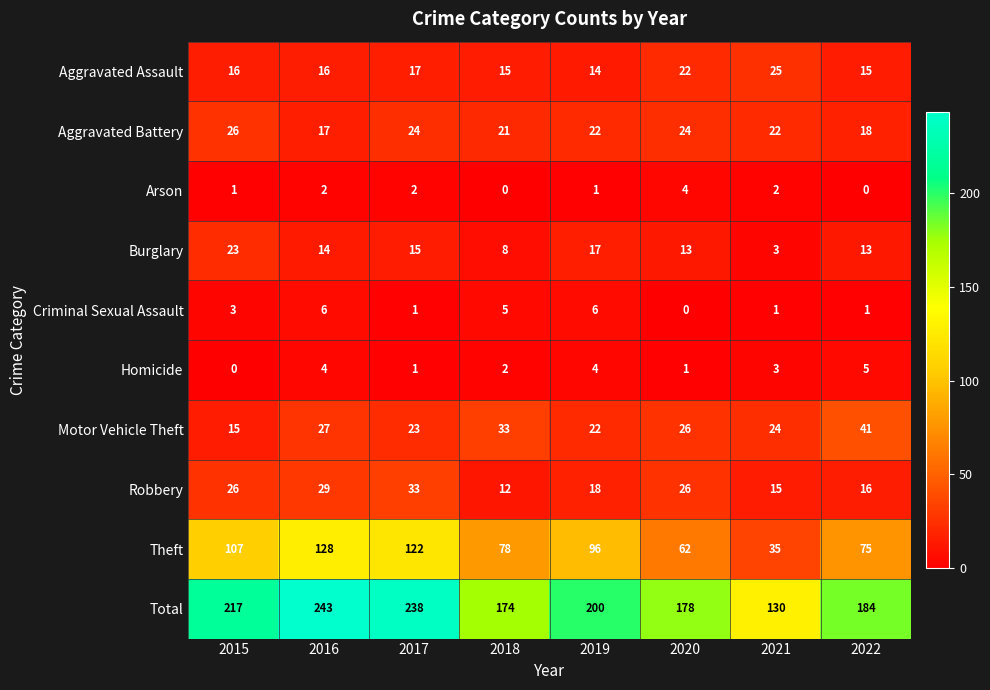

At which label does Aggravated Battery first exceed 22?

2015